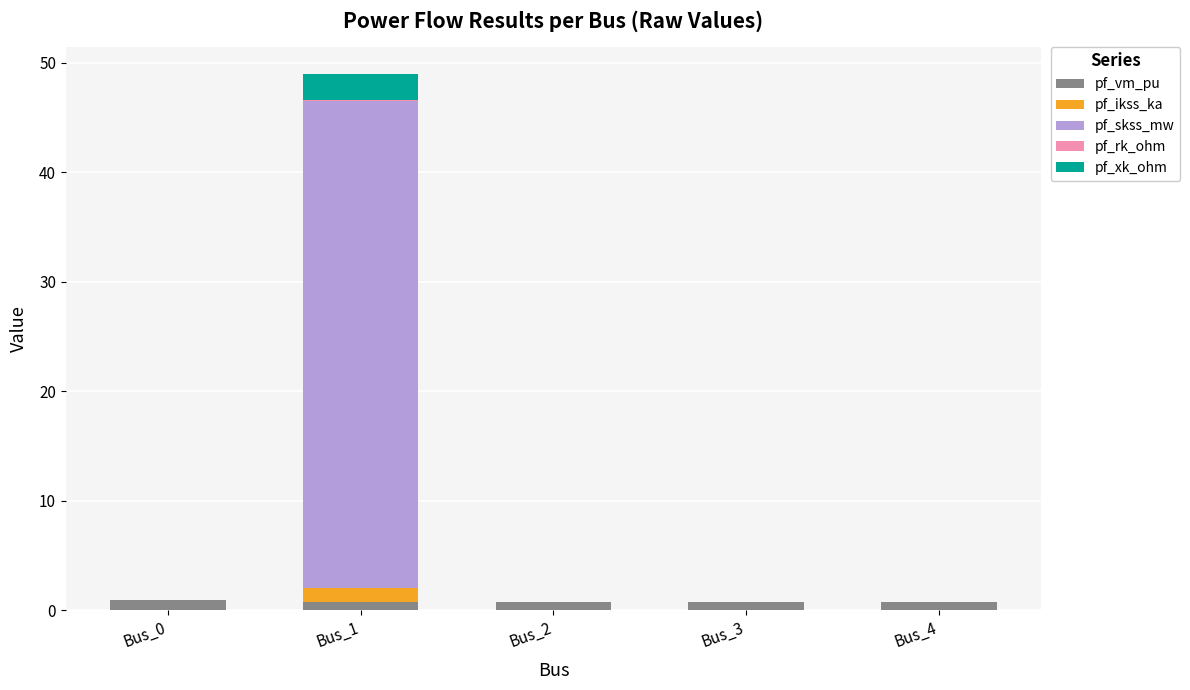

At which category is the sum across all series the highest?

Bus_1